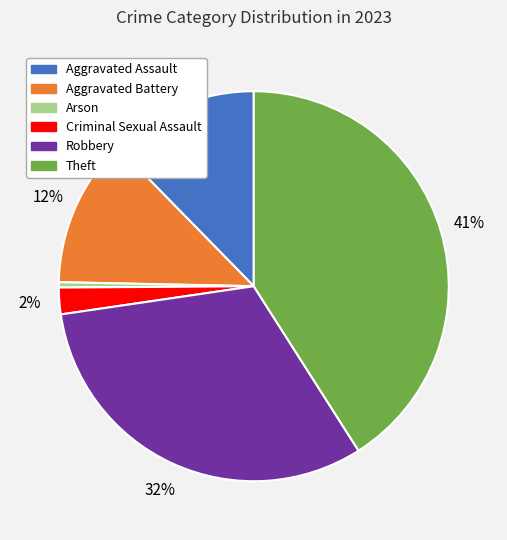

To the nearest percent, what is the average slice percentage?

17%